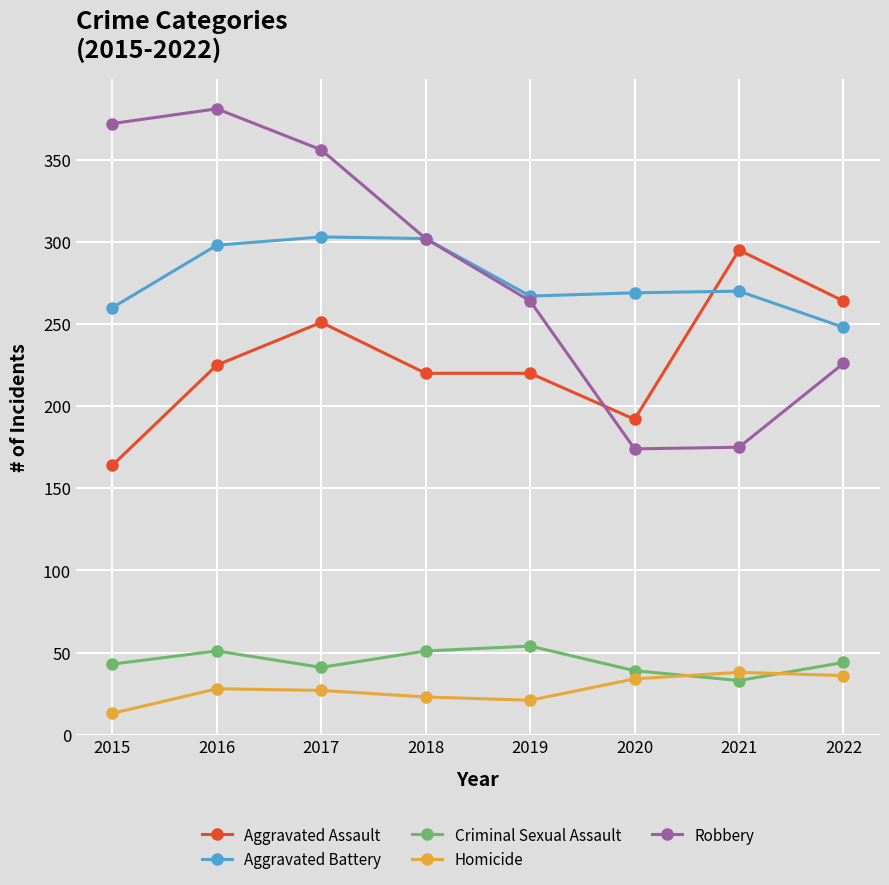

What is the value of the Criminal Sexual Assault point at the 2nd from the left?

51